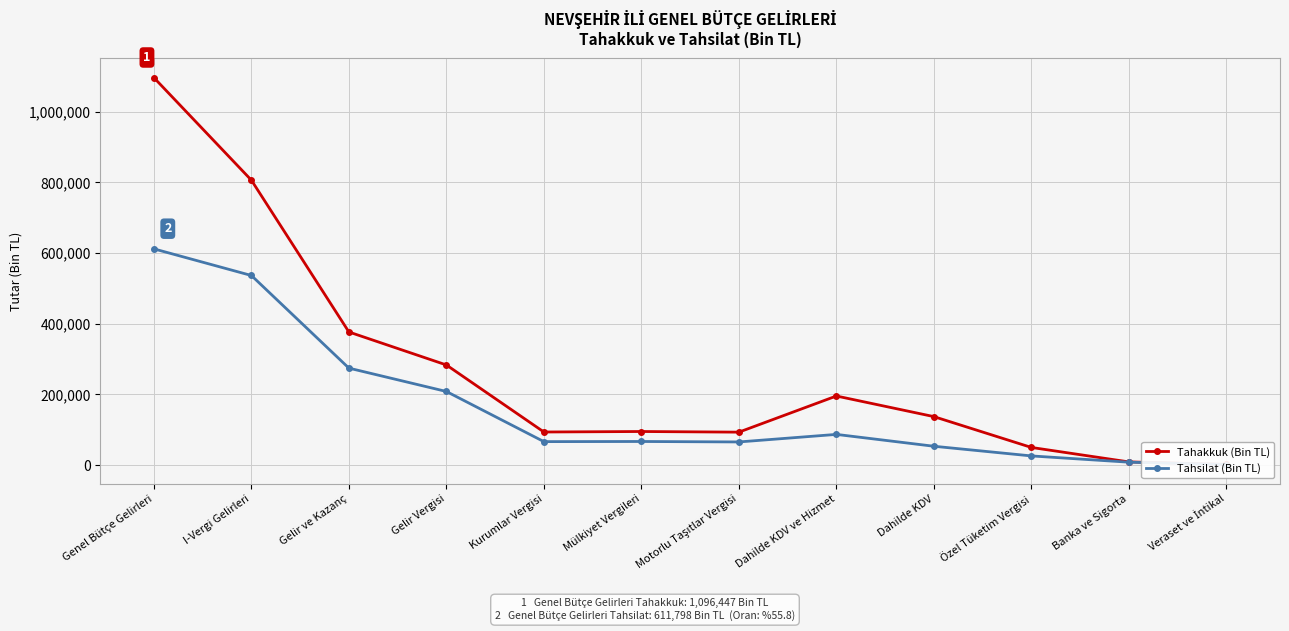

How many series are shown in this chart?

2